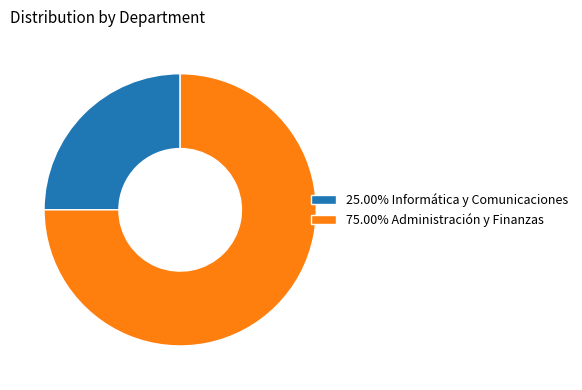

How many segments does this pie chart have?

2